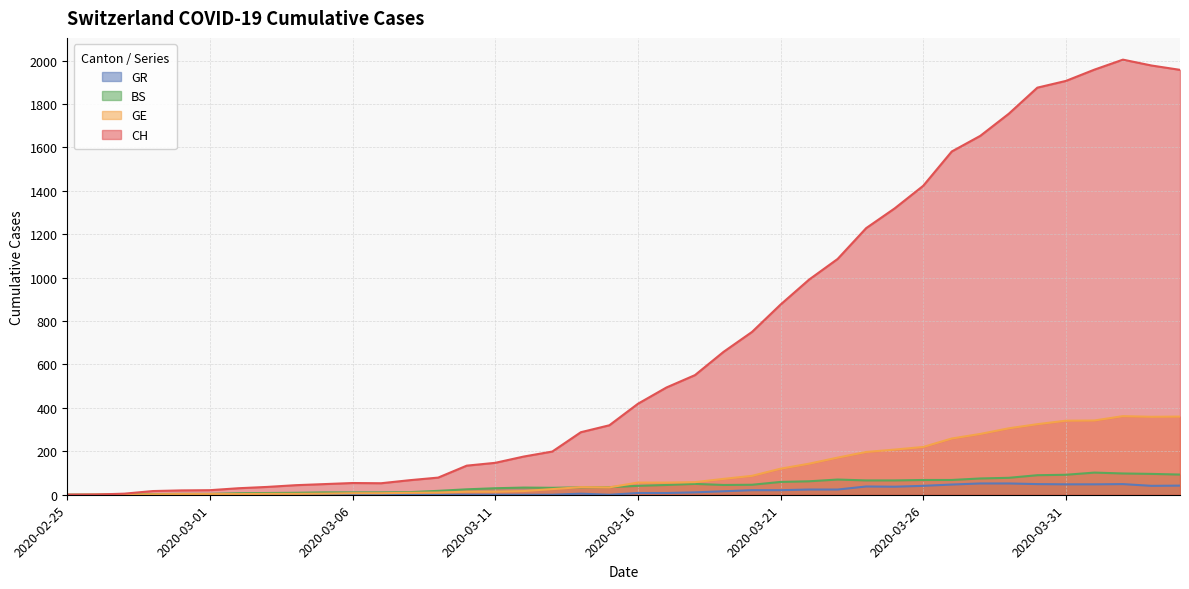

How many interior local valleys does the GE series have?

2